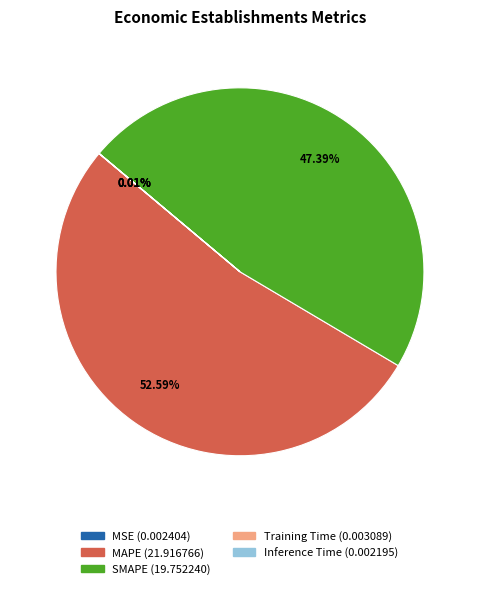

Which slice represents more than half of the pie?

MAPE